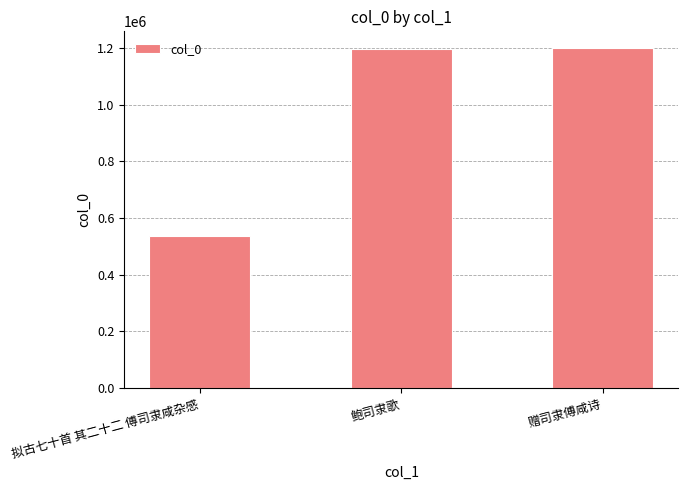

Is it true that the value at 鲍司隶歌 is 1197755?

True